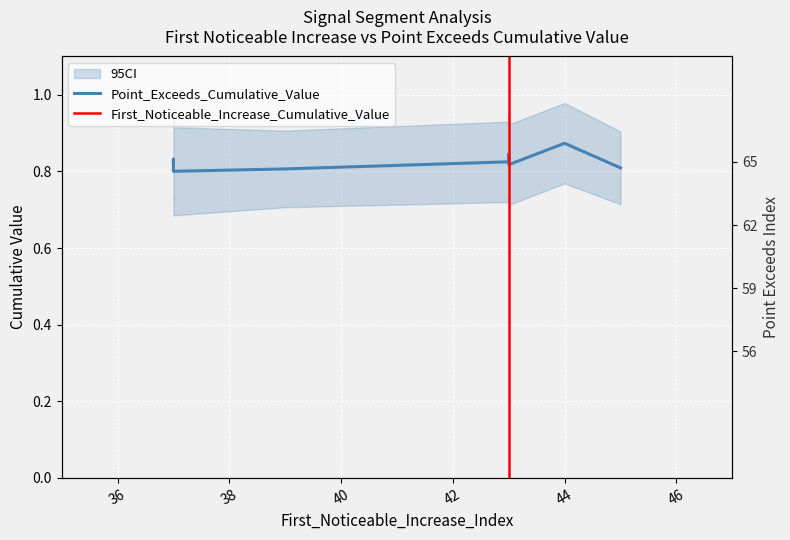

Which has a higher value, 43 or 45?

43